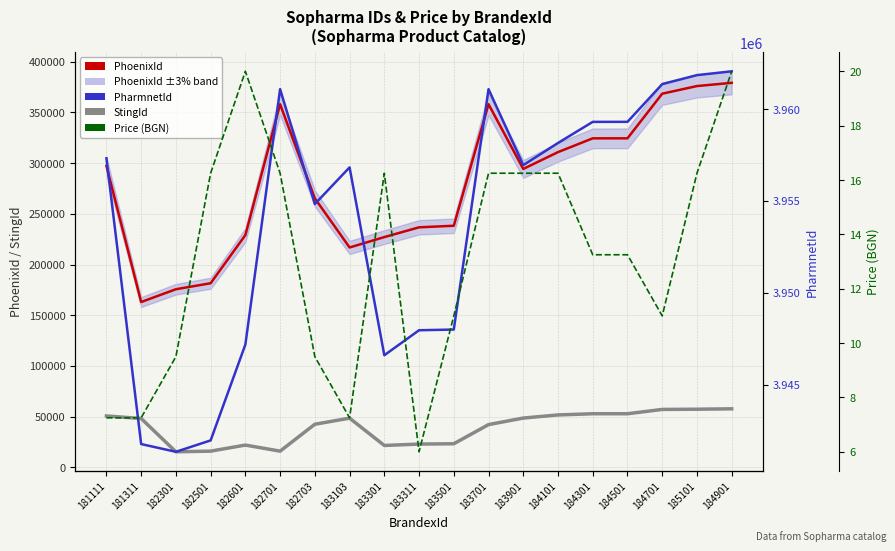

In StingId (5-pt avg style), how many points are higher than both neighbors (excluding endpoints)?

2